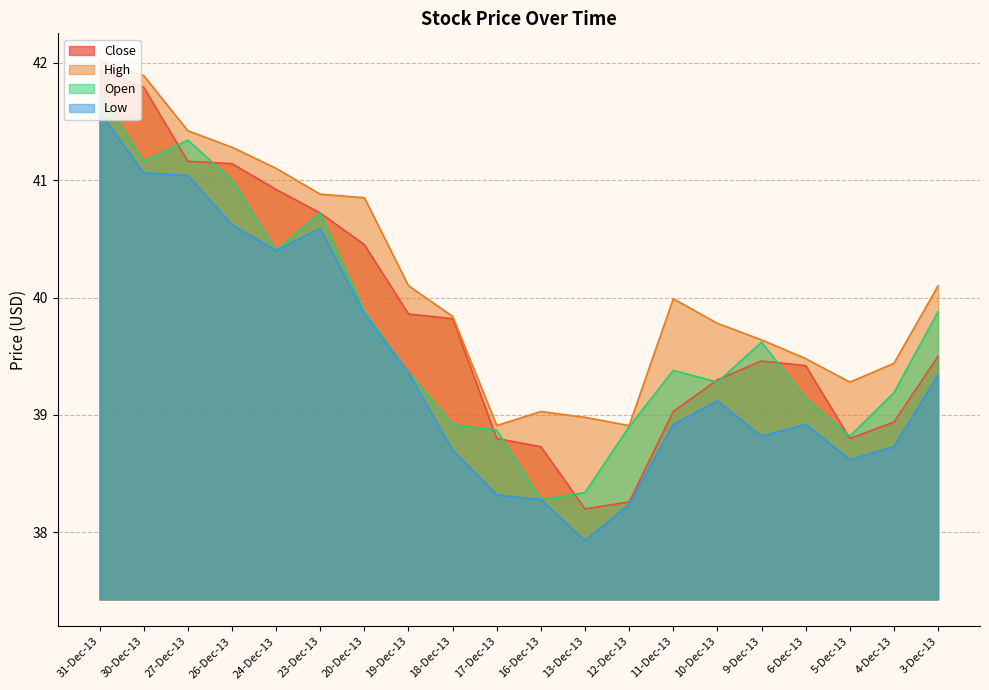

What is the difference between the maximum and minimum values in the Close series?

3.7